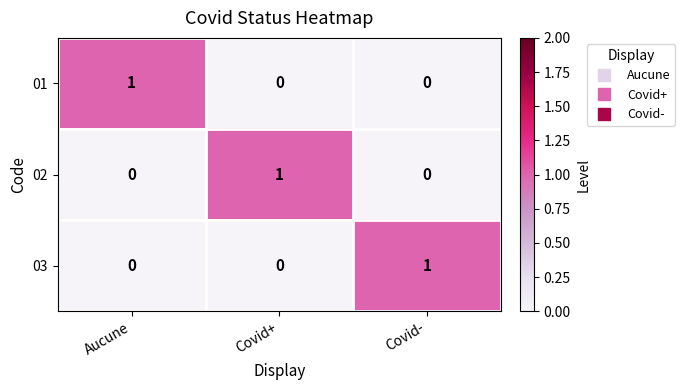

True or false: 02 has a value of 0 at Aucune.

True